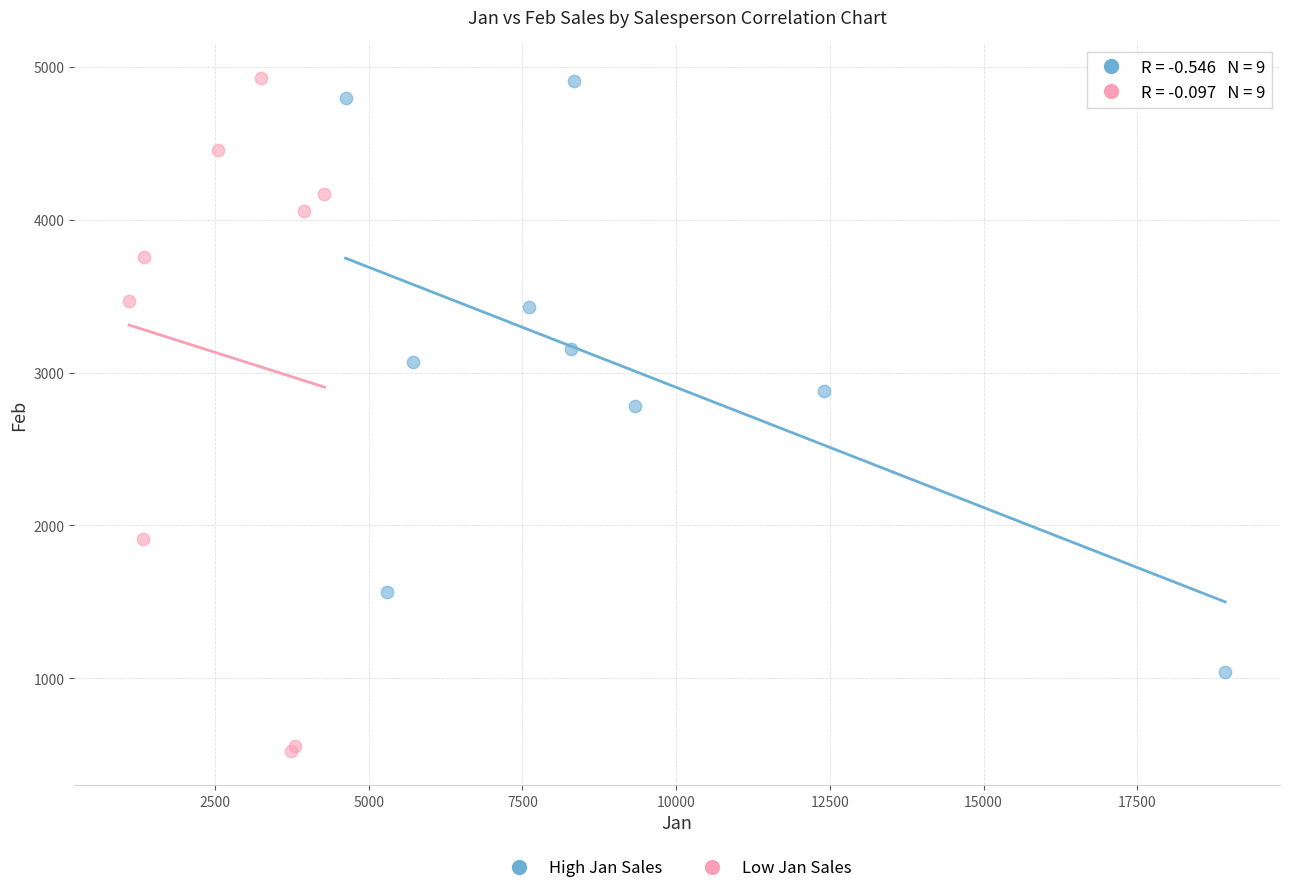

Which series has the largest Y range (max minus min)?

Low Jan Sales